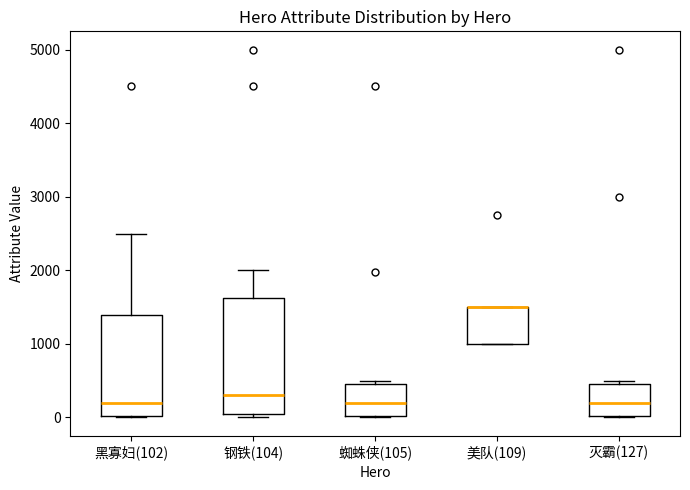

Where does the upper whisker of the box for 黑寡妇(102) end on the y-axis? The values are not printed on the chart, so give them approximately, as read against the axis.

2500